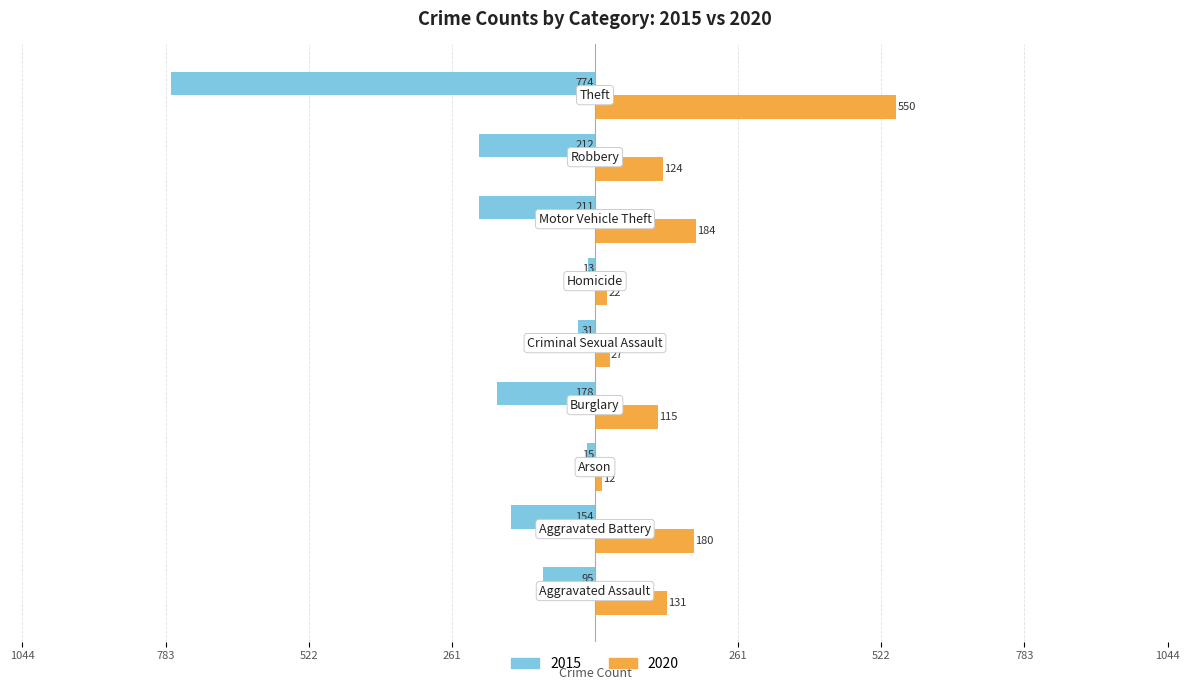

Rank the categories by 2020 value from lowest to highest.

Arson, Homicide, Criminal Sexual Assault, Burglary, Robbery, Aggravated Assault, Aggravated Battery, Motor Vehicle Theft, Theft